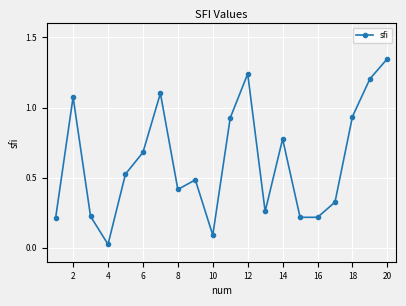

True or false: there are more than 0 points higher than both neighbors.

True